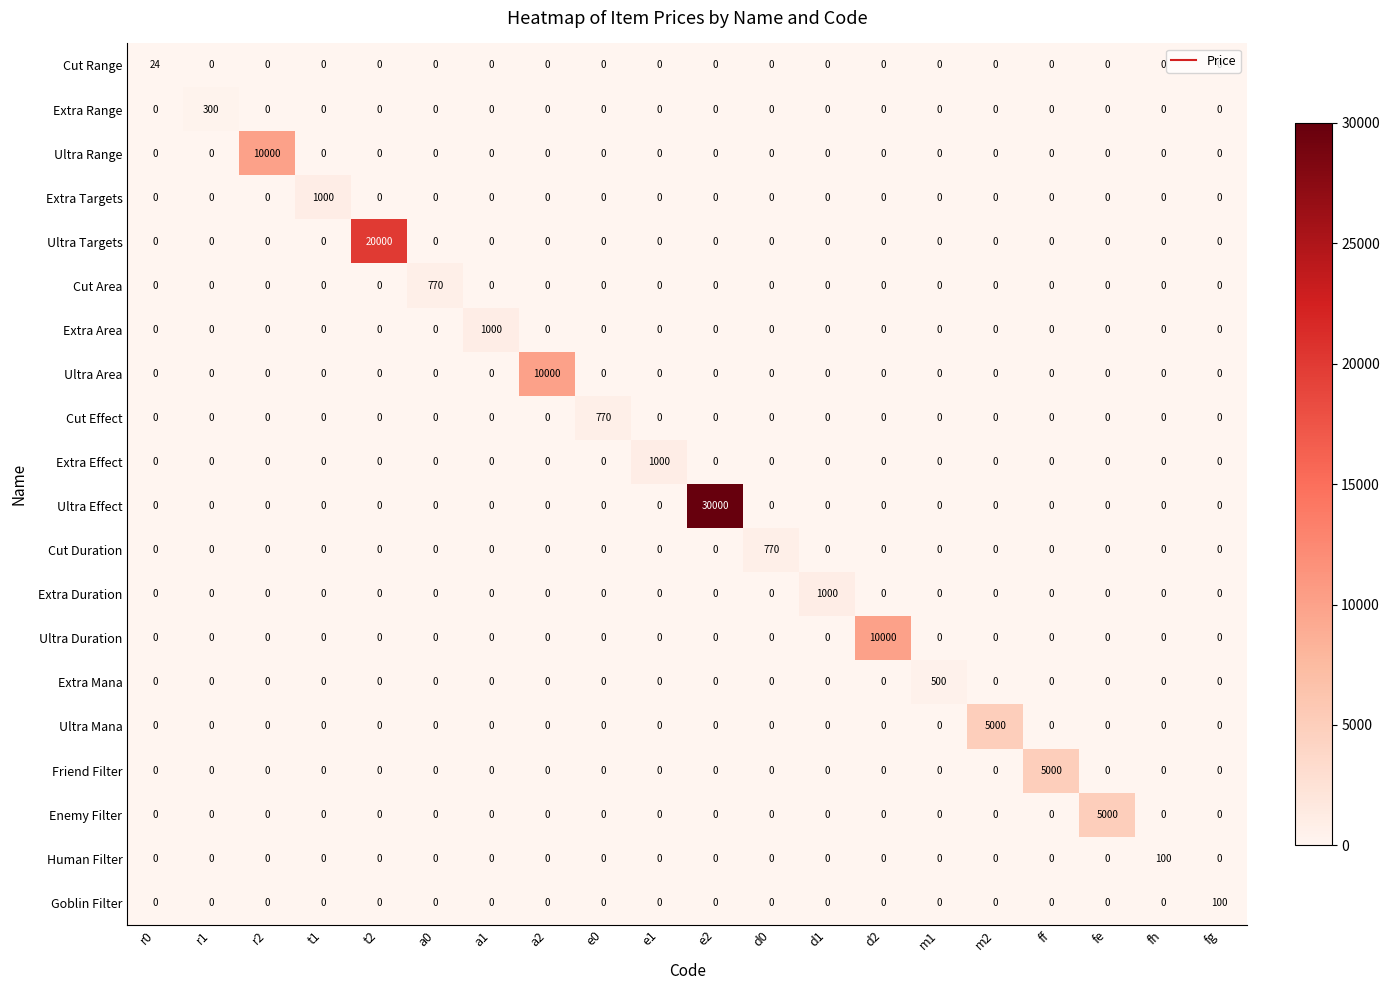

At which category is the sum across all series the highest?

e2